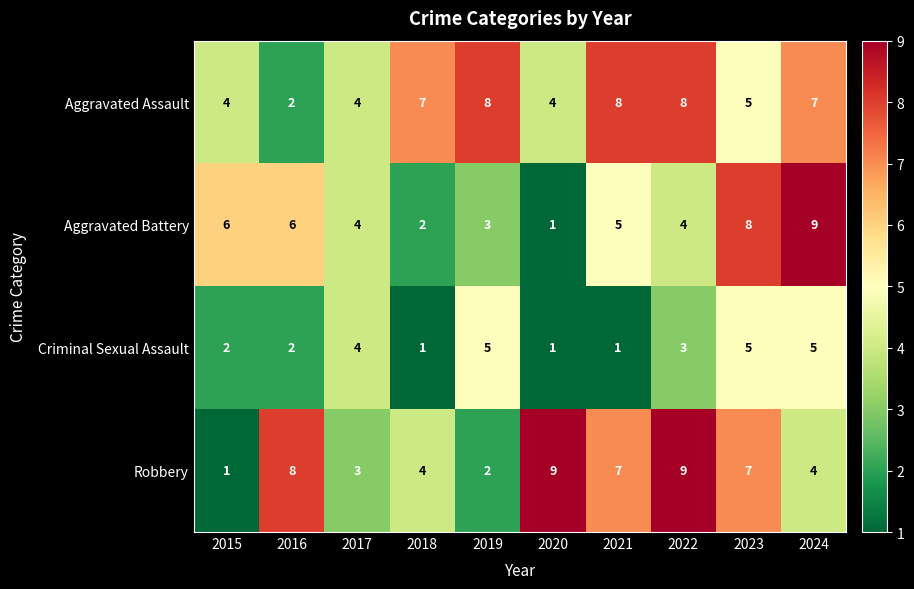

What is the approximate value of Aggravated Assault at 2024?

7